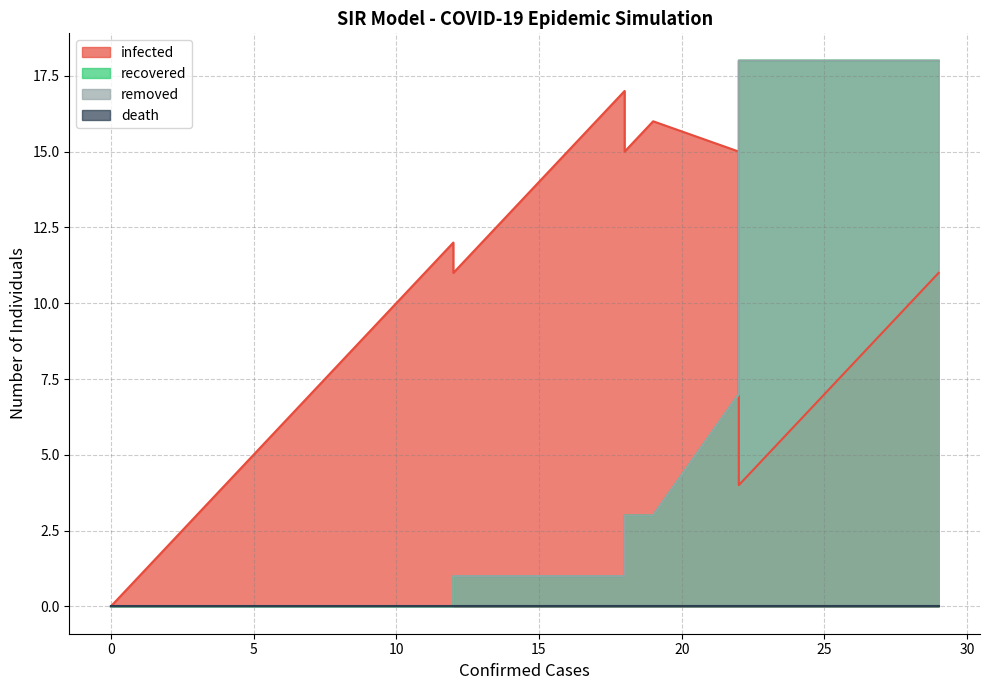

True or false: removed has more than 0 points higher than both neighbors.

False